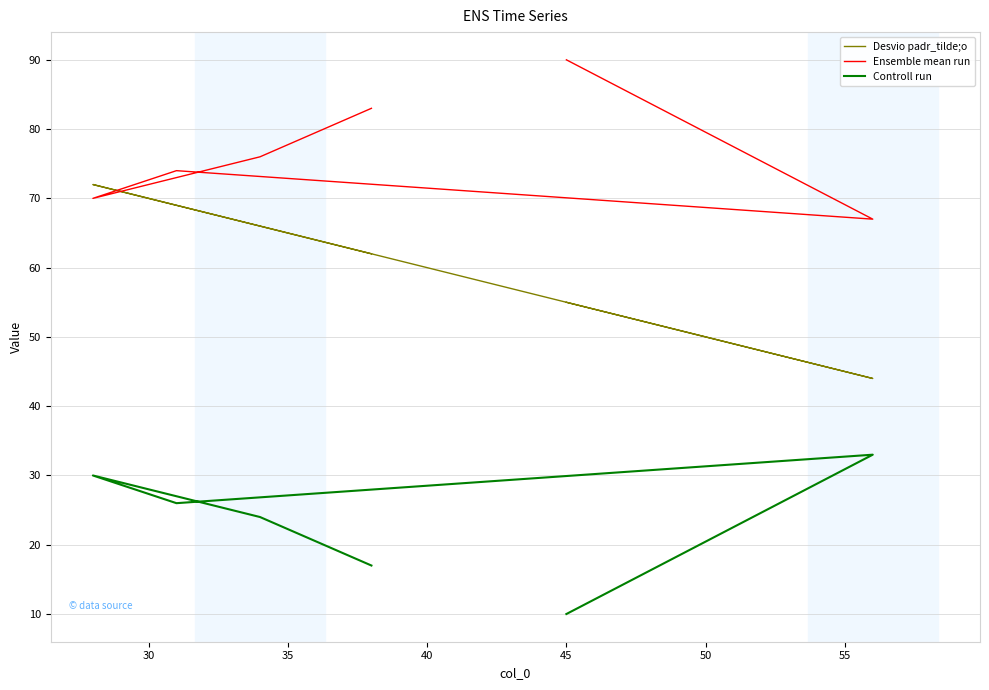

How many values in the Ensemble mean run series are below 76?

3